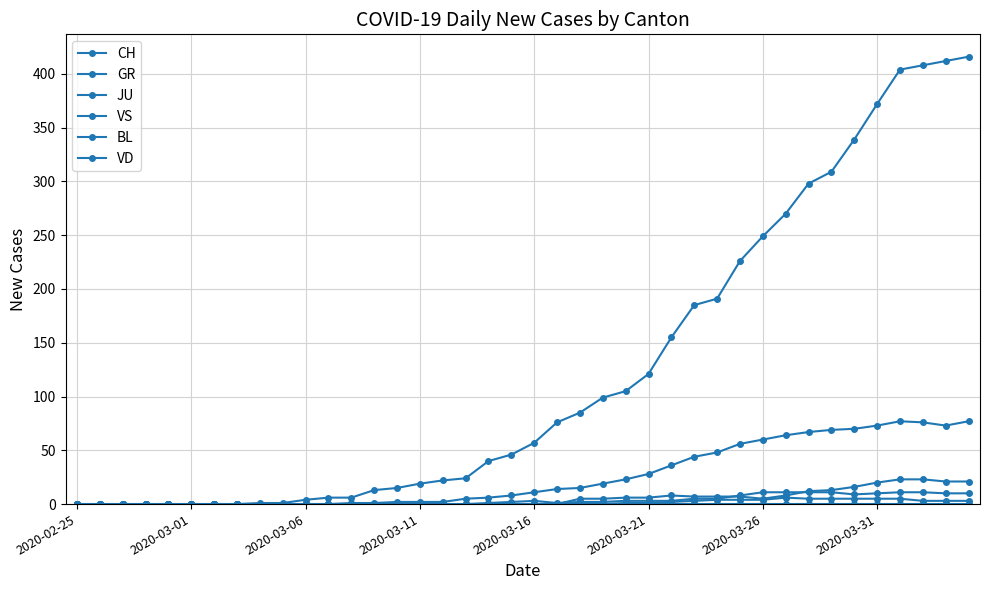

Does the chart display data point markers on the line(s)?

Yes